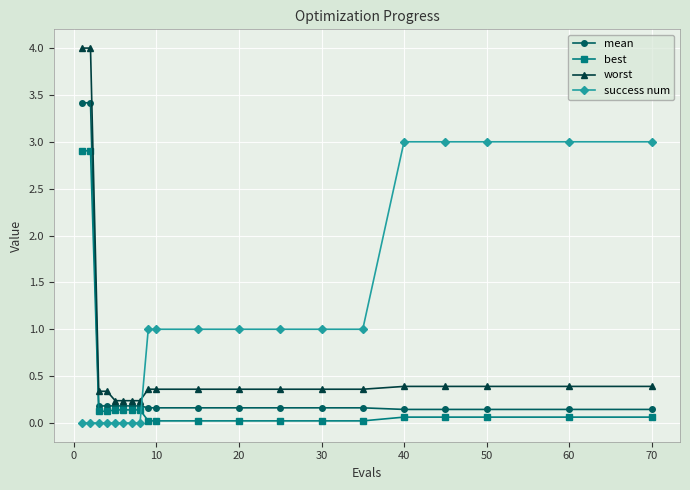

What is the difference between the maximum and minimum values in the best series?

2.9